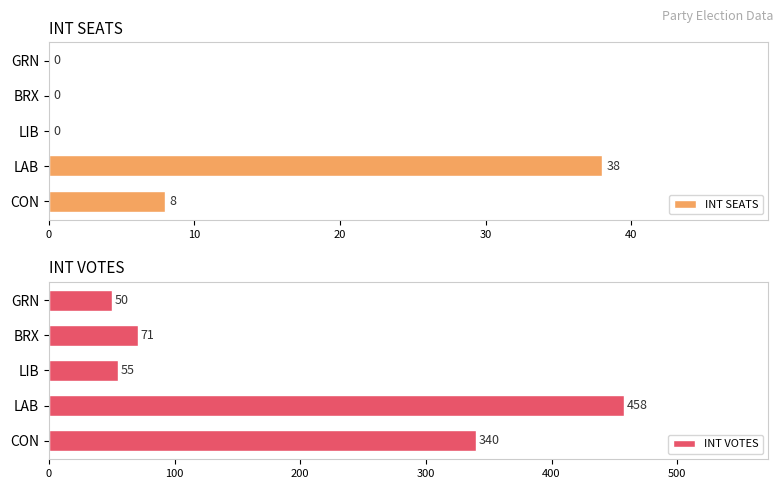

Reading right to left, list all the values displayed in this chart.

INT SEATS: 0	0	0	38	8
INT VOTES: 50	71	55	458	340